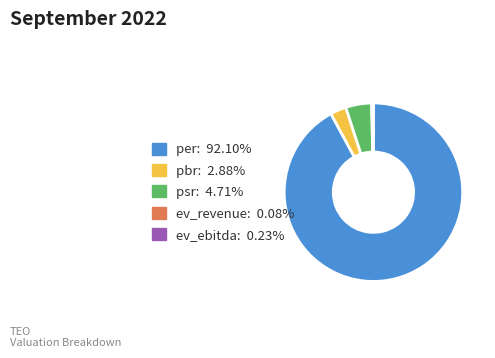

Is per the majority of the pie?

Yes